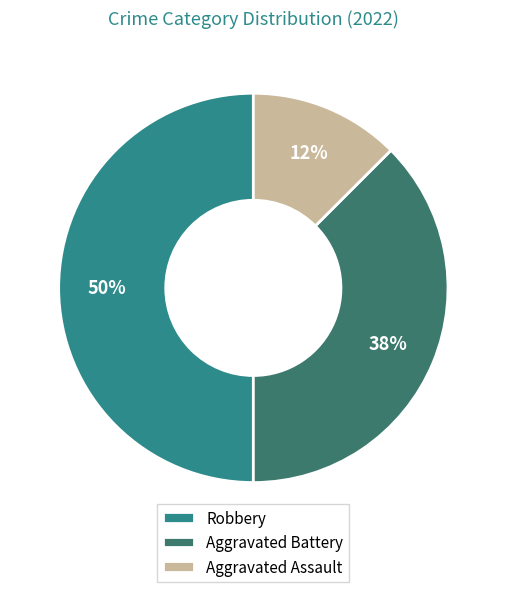

Rank the categories by value from lowest to highest.

Aggravated Assault, Aggravated Battery, Robbery